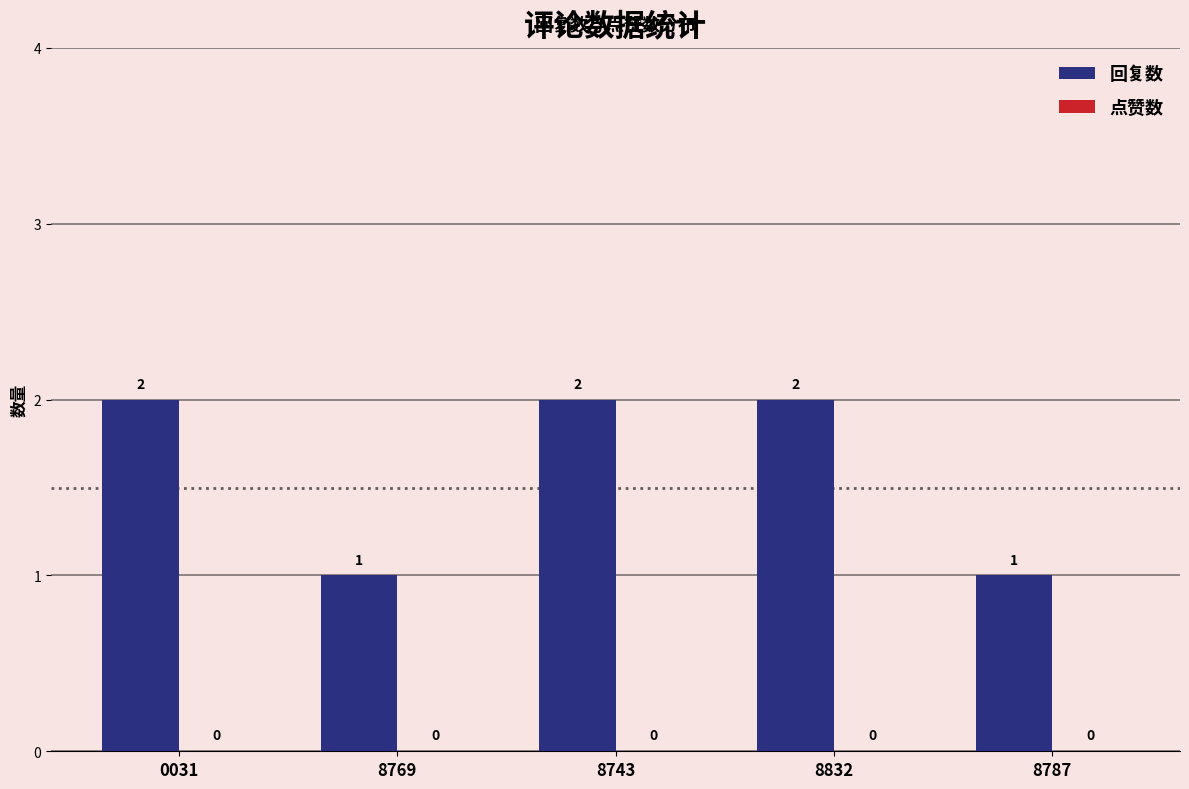

Are the bars horizontal?

No